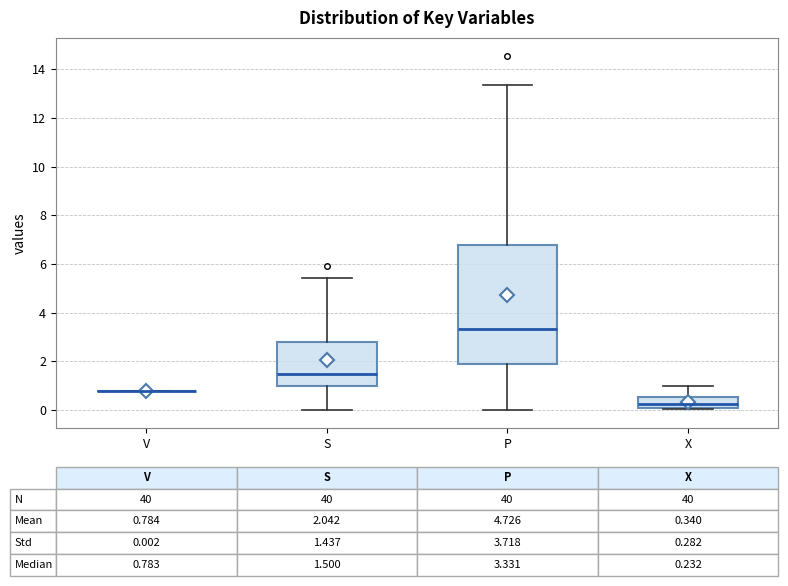

Which box is the tallest, from its lower edge to its upper edge?

P